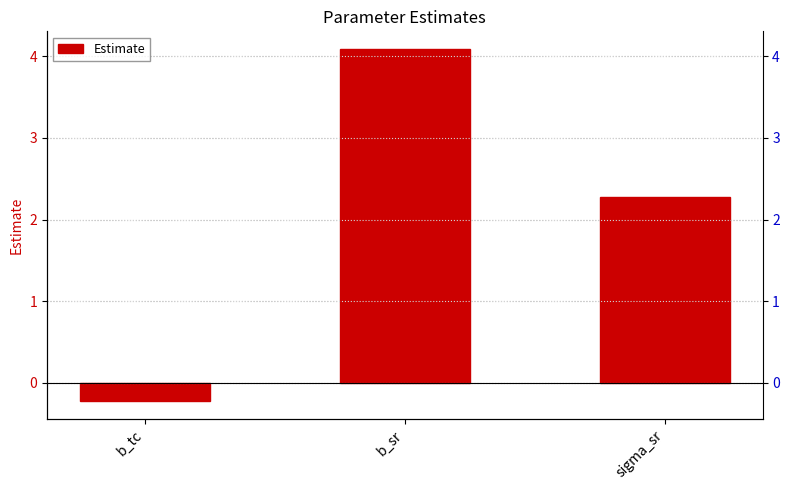

The value at sigma_sr is 1.5. True or false?

False